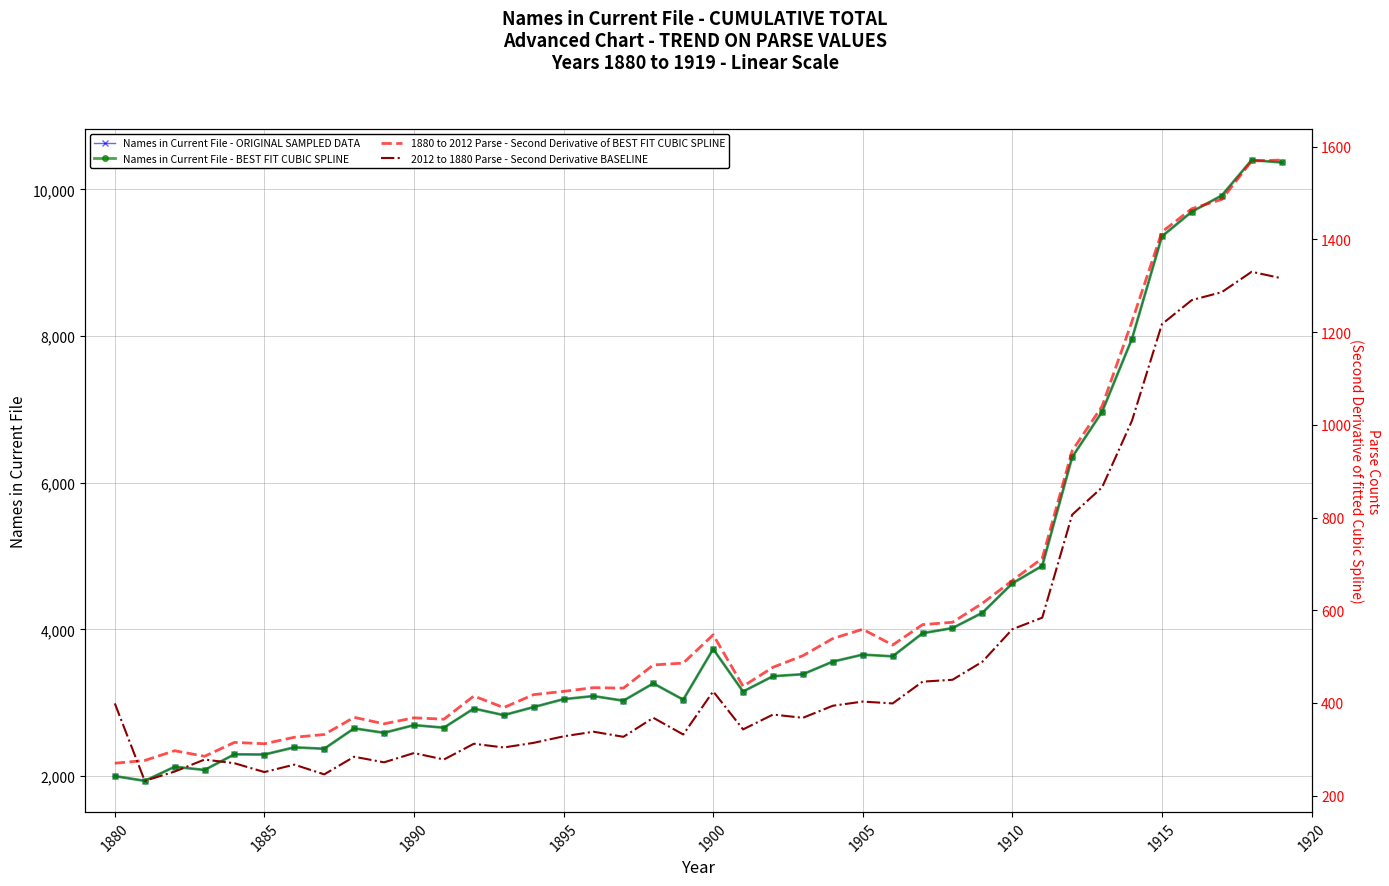

True or false: Names in Current File - ORIGINAL SAMPLED DATA has more than 2 interior local peaks.

True